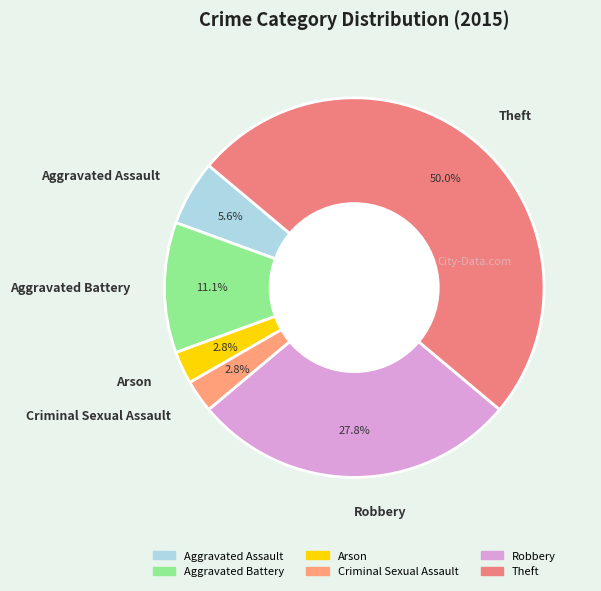

What is the largest slice in the pie chart?

Theft